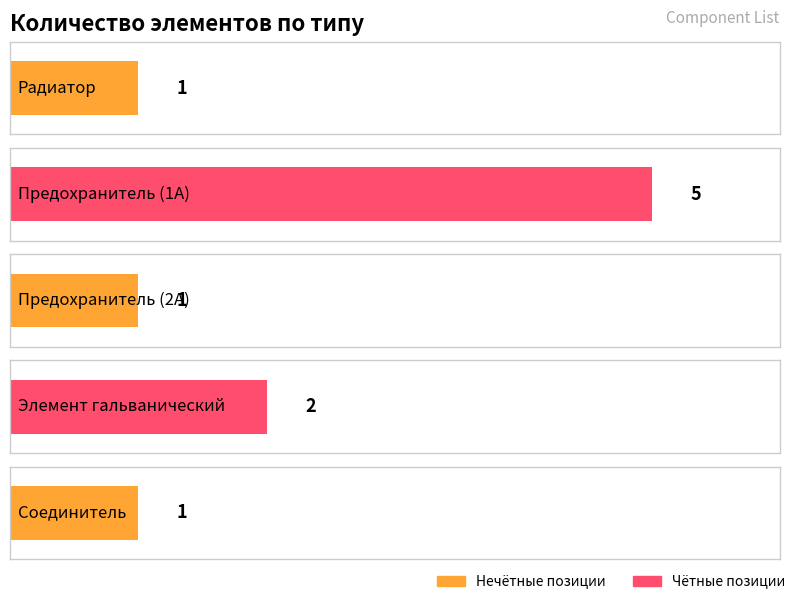

Is it true that the value at Предохранитель (2А) is 1?

False